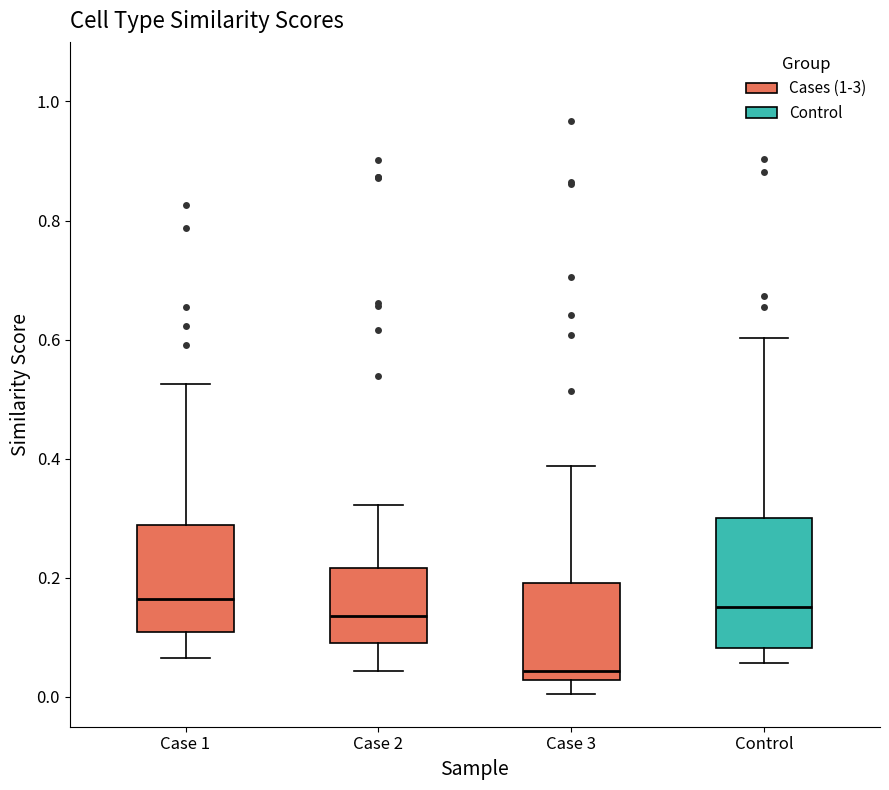

Reading left to right, transcribe this box plot: for each box, give where its median line is, the range the box spans, and where its two whiskers end, as read against the y-axis. The values are not printed on the chart, so give them approximately, as read against the axis.

Case 1: median 0.16, box 0.10 to 0.28, whiskers 0.06 to 0.52
Case 2: median 0.14, box 0.10 to 0.22, whiskers 0.04 to 0.32
Case 3: median 0.04, box 0.02 to 0.20, whiskers 0.00 to 0.38
Control: median 0.16, box 0.08 to 0.30, whiskers 0.06 to 0.60